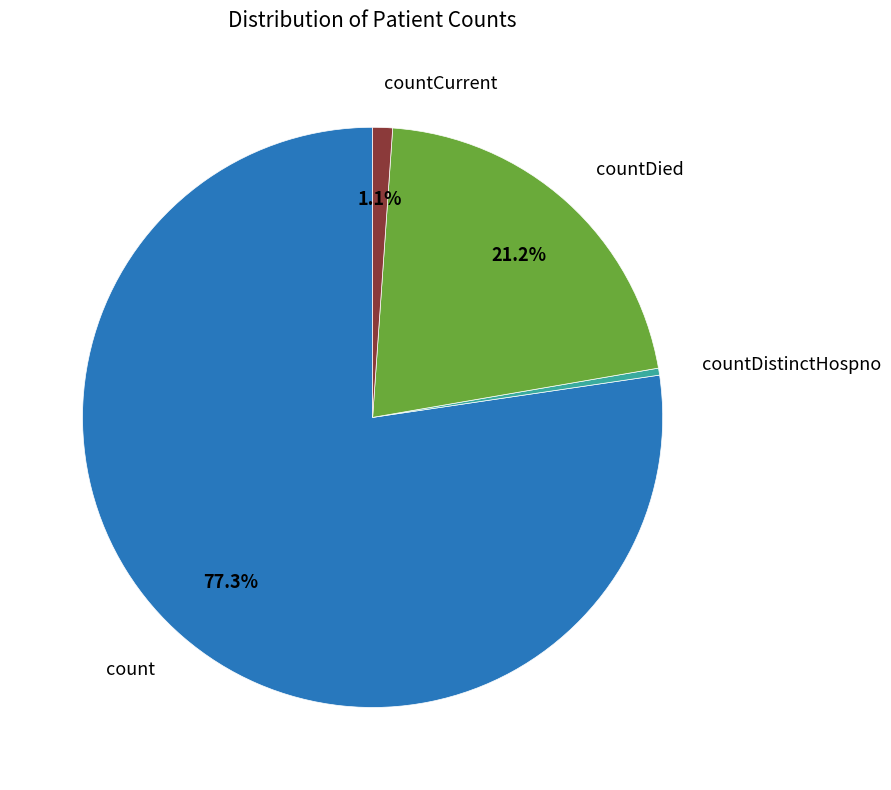

Is there any slice that represents more than half of the pie?

Yes